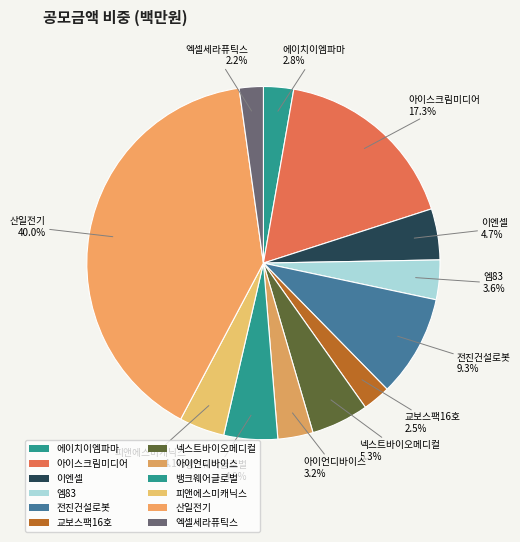

True or false: 엑셀세라퓨틱스 accounts for 2% of the total.

True